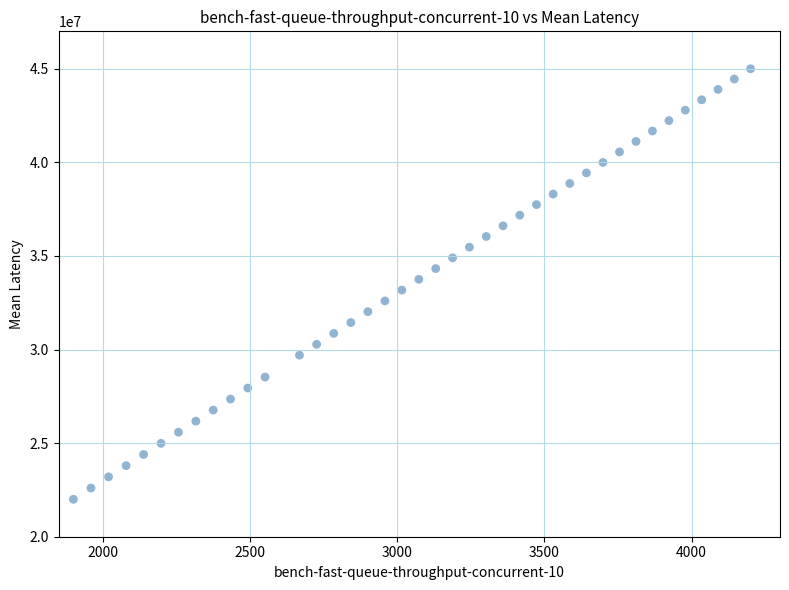

What is the range of X values (max minus min)?

2300.0